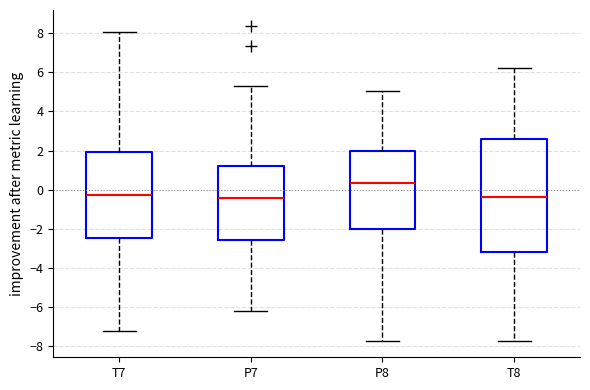

Reading left to right, read every box against the y-axis: the position of its median line, the range the box covers, and the ends of its whiskers. The values are not printed on the chart, so give them approximately, as read against the axis.

T7: median -0.2, box -2.4 to 2.0, whiskers -7.2 to 8.0
P7: median -0.4, box -2.6 to 1.2, whiskers -6.2 to 5.4
P8: median 0.4, box -2.0 to 2.0, whiskers -7.8 to 5.0
T8: median -0.4, box -3.2 to 2.6, whiskers -7.8 to 6.2